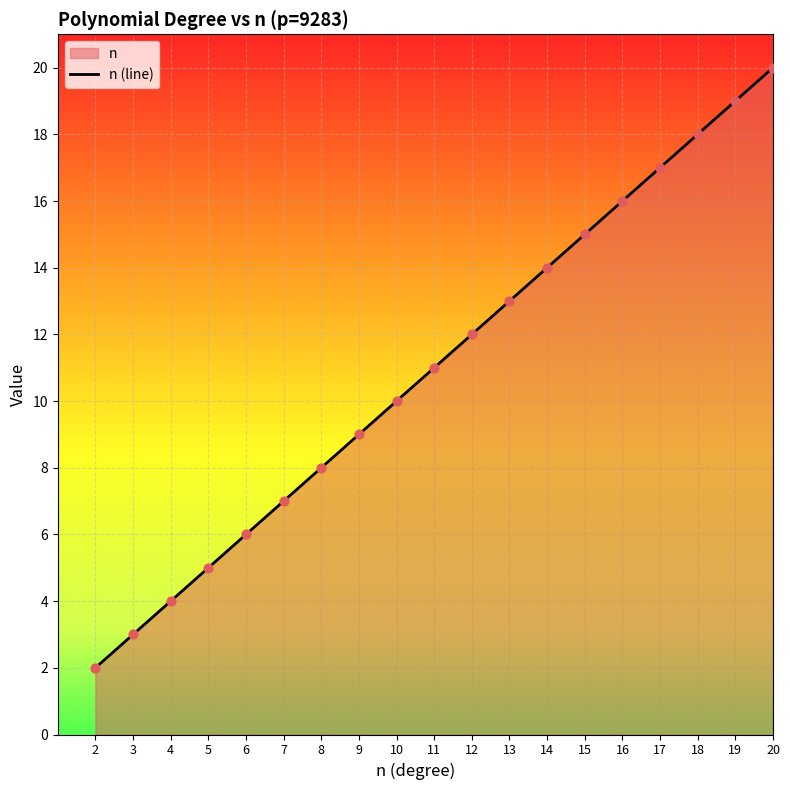

Which has a higher value, 11 or 8?

11